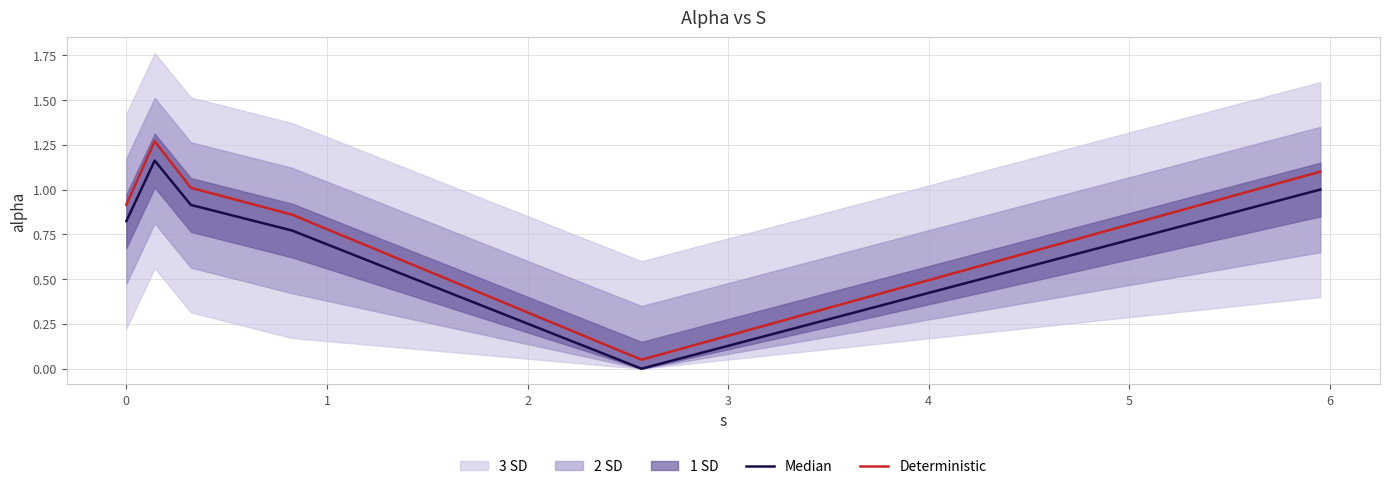

List the series in order of their overall mean, highest first.

Deterministic, Median